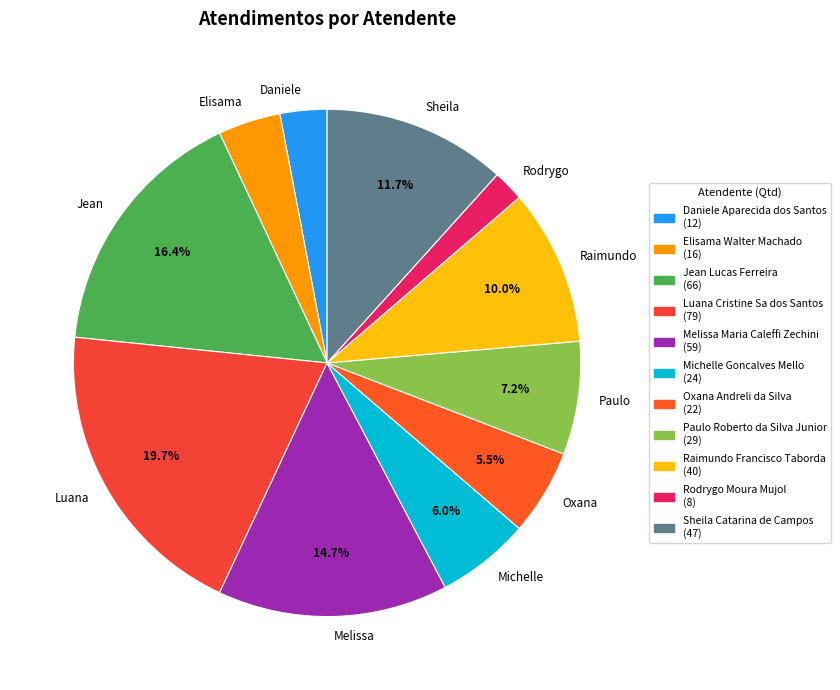

What is the largest slice in the pie chart?

Luana